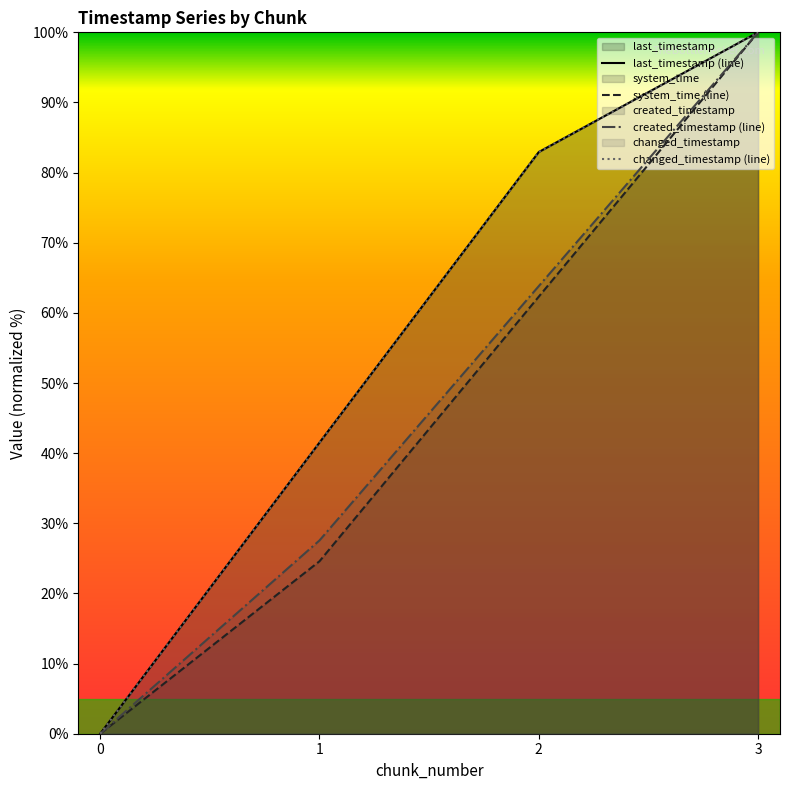

How many distinct data groups are displayed?

4